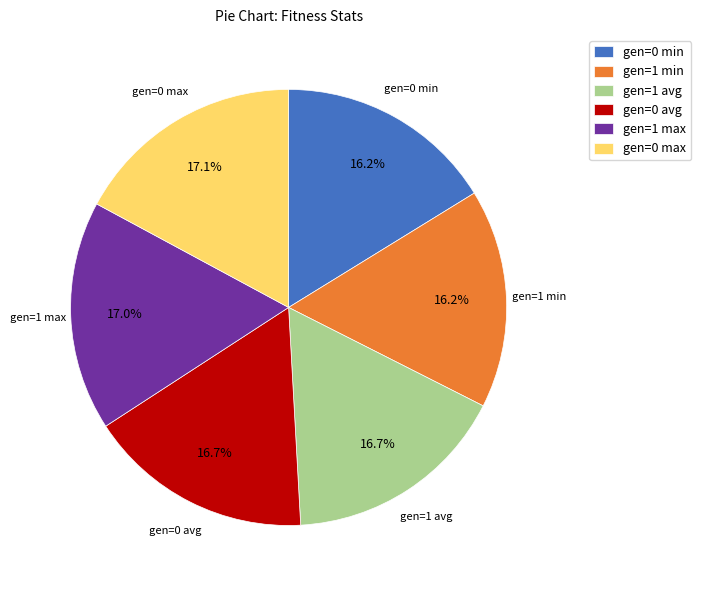

To the nearest percent, what percentage of the pie is gen=0 min?

16%